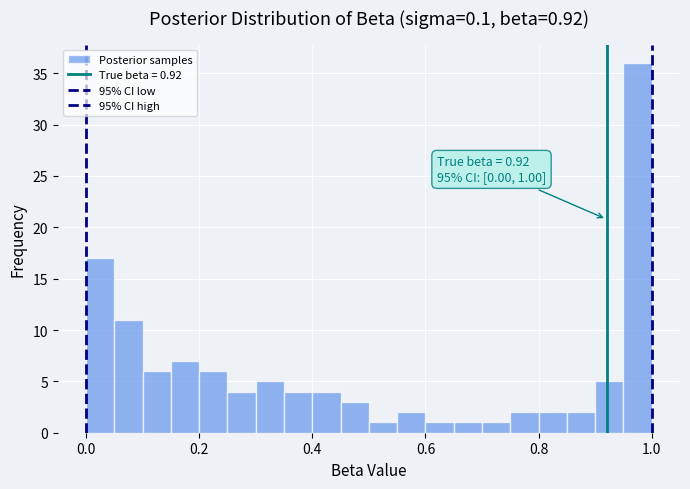

Read against the x-axis, roughly where is the centre of the tallest bar?

0.98